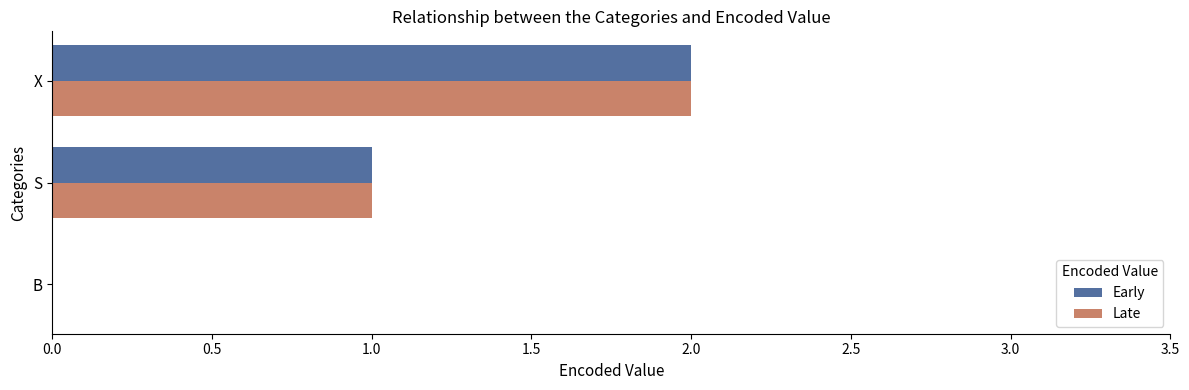

At which category is the sum across all series the highest?

X